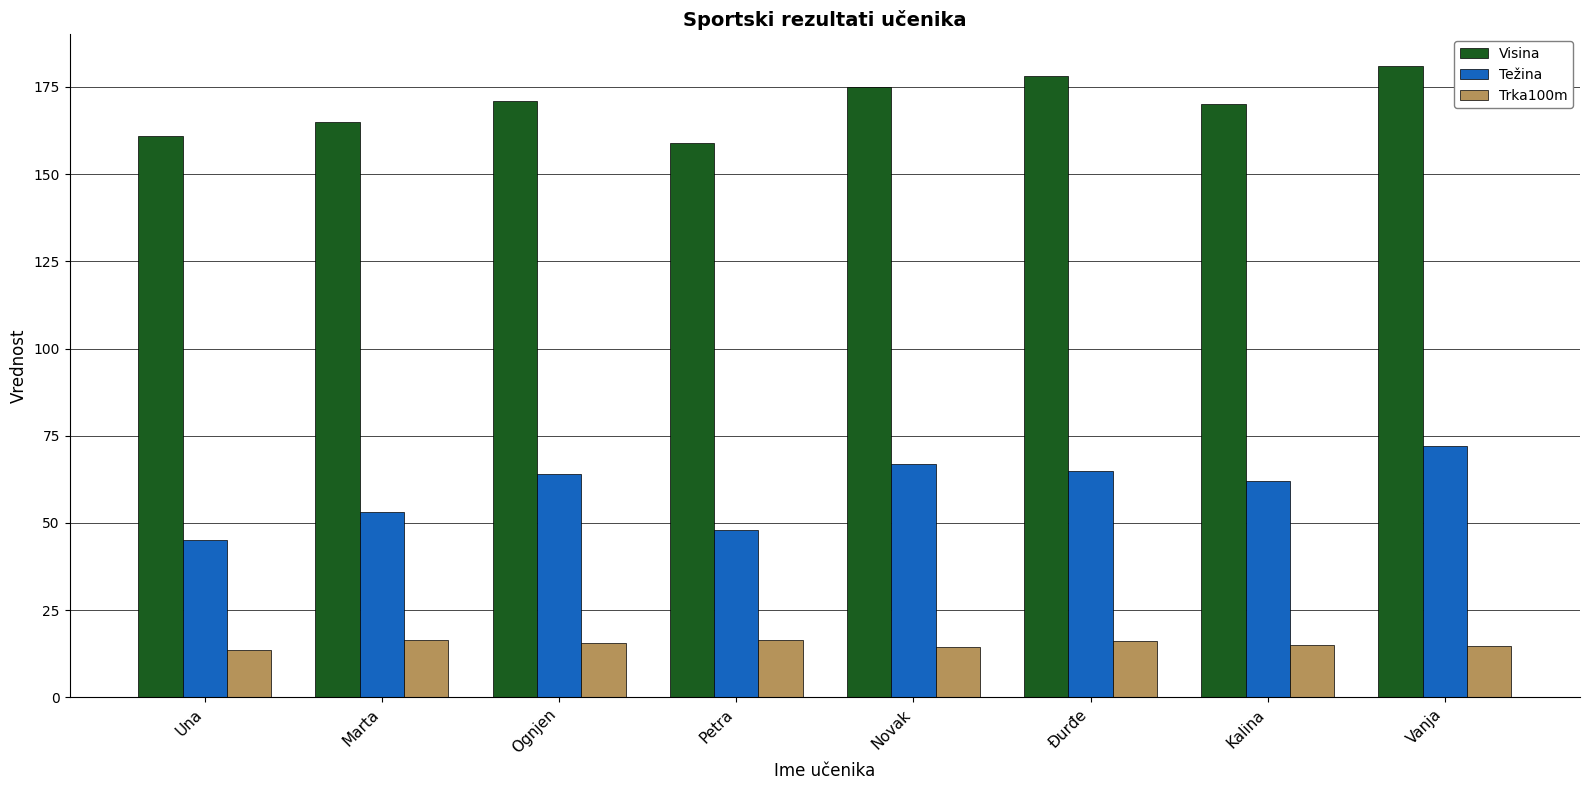

What is the spread (max minus min) of values at Kalina?

155.0